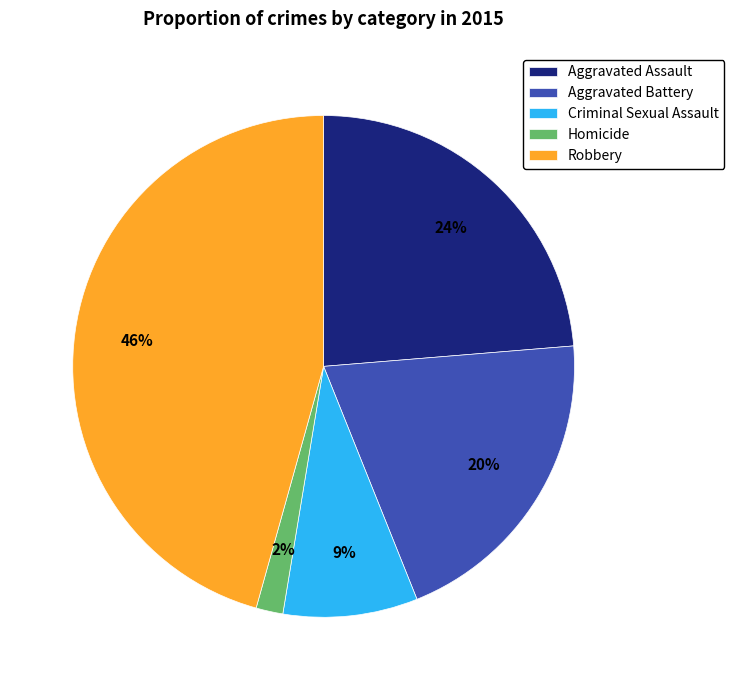

What is the ratio of the value at Robbery to the value at Aggravated Assault?

1.9